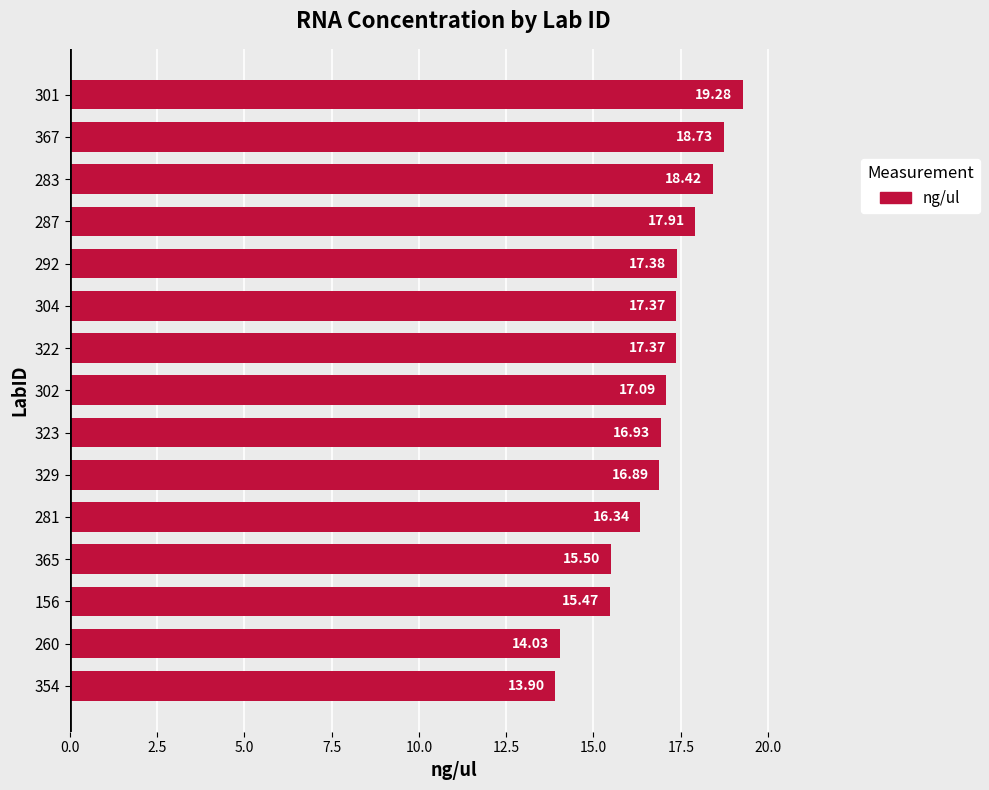

How many data points are above 17?

8